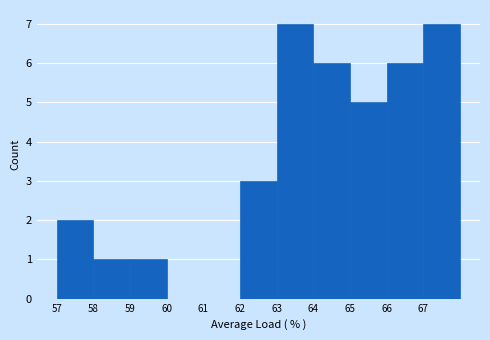

Reading left to right, list every bar in this chart as the range it spans on the x-axis followed by its height. The values are not printed on the chart, so give them approximately, as read against the axis.

57 to 58: 2
58 to 59: 1
59 to 60: 1
60 to 61: 0
61 to 62: 0
62 to 63: 3
63 to 64: 7
64 to 65: 6
65 to 66: 5
66 to 67: 6
67 to 68: 7